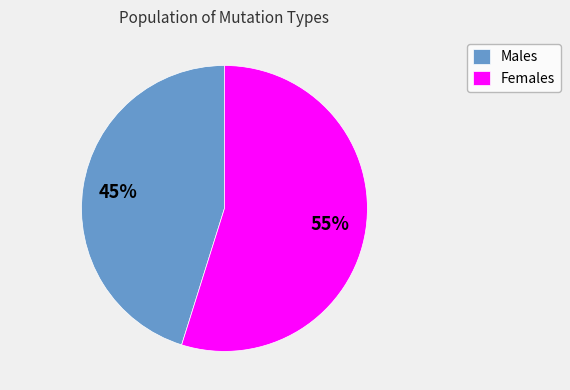

Do Males and Females together represent more than half of the pie?

Yes